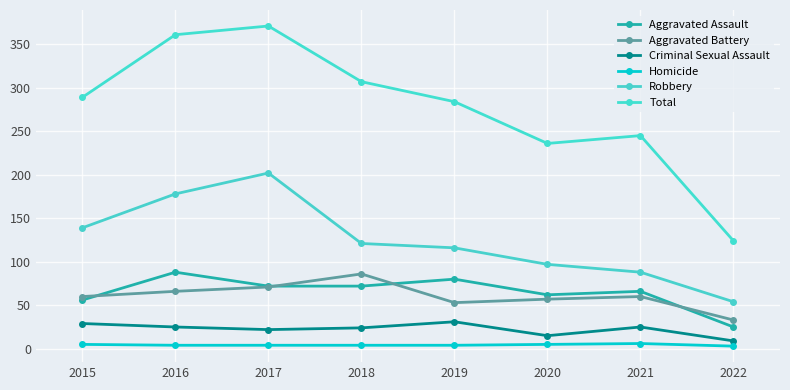

Where is Robbery nearest to the value 128?

2018